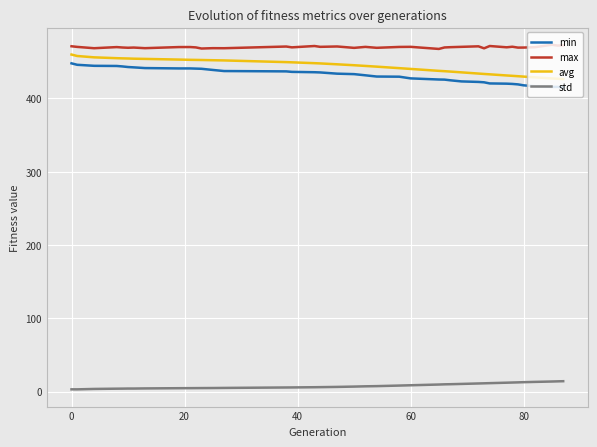

True or false: std and avg intersect in this chart.

False